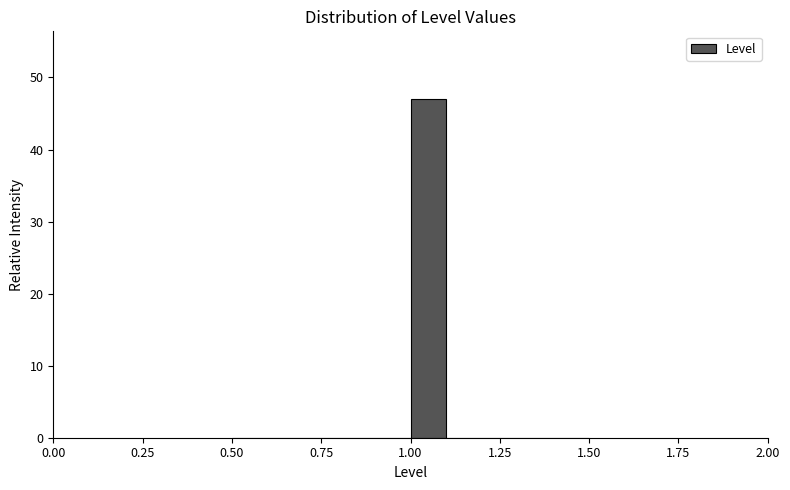

Read against the x-axis, roughly where is the centre of the tallest bar?

1.05